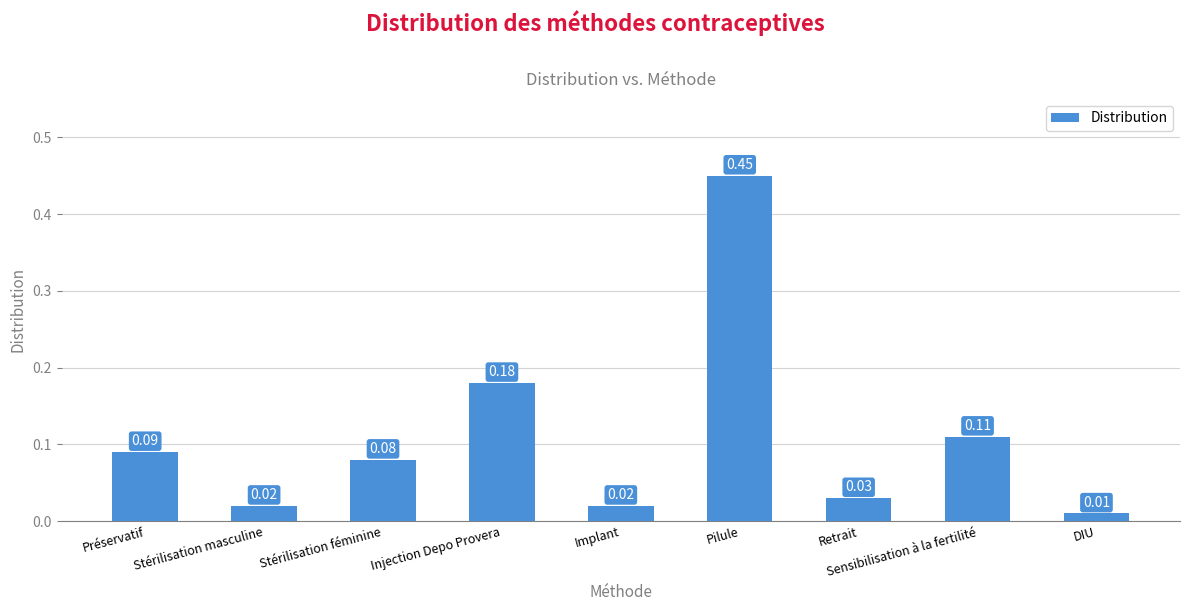

At which label is the value closest to 0?

DIU